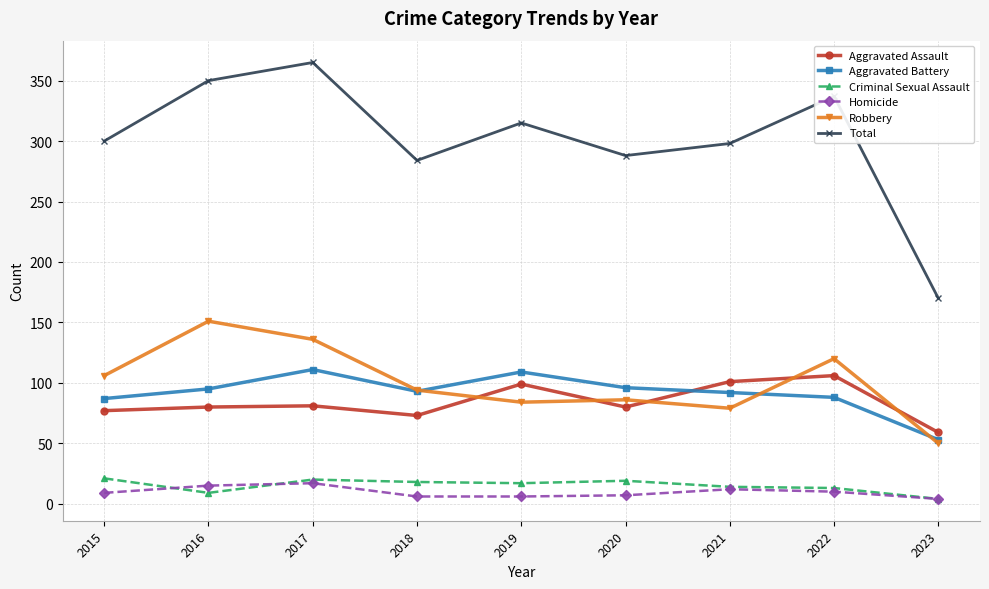

True or false: Total has a value of 94 at 2022.

False